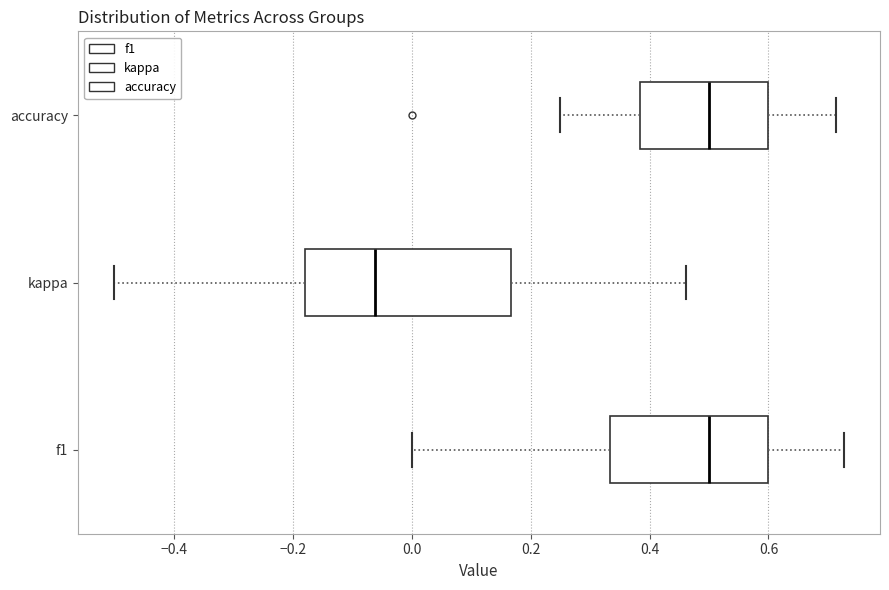

Reading bottom to top, read every box against the x-axis: the position of its median line, the range the box covers, and the ends of its whiskers. The values are not printed on the chart, so give them approximately, as read against the axis.

f1: median 0.50, box 0.34 to 0.60, whiskers 0.00 to 0.72
kappa: median -0.06, box -0.18 to 0.16, whiskers -0.50 to 0.46
accuracy: median 0.50, box 0.38 to 0.60, whiskers 0.26 to 0.72